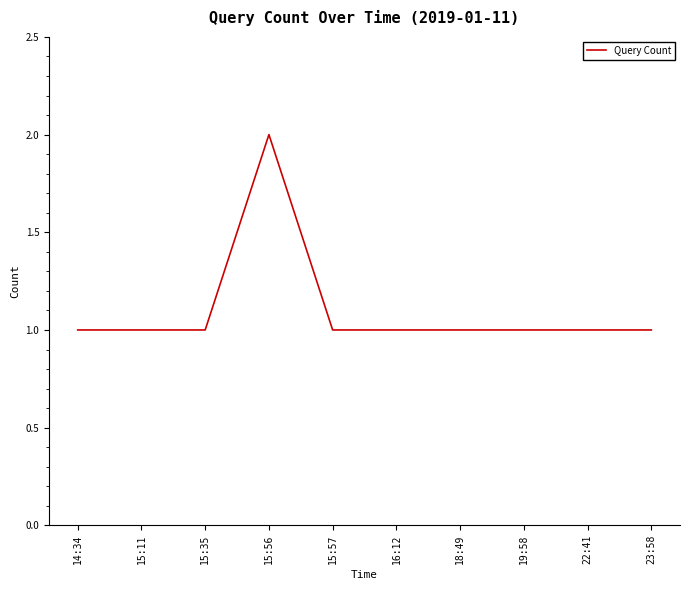

The value at 15:35 is 1. True or false?

True